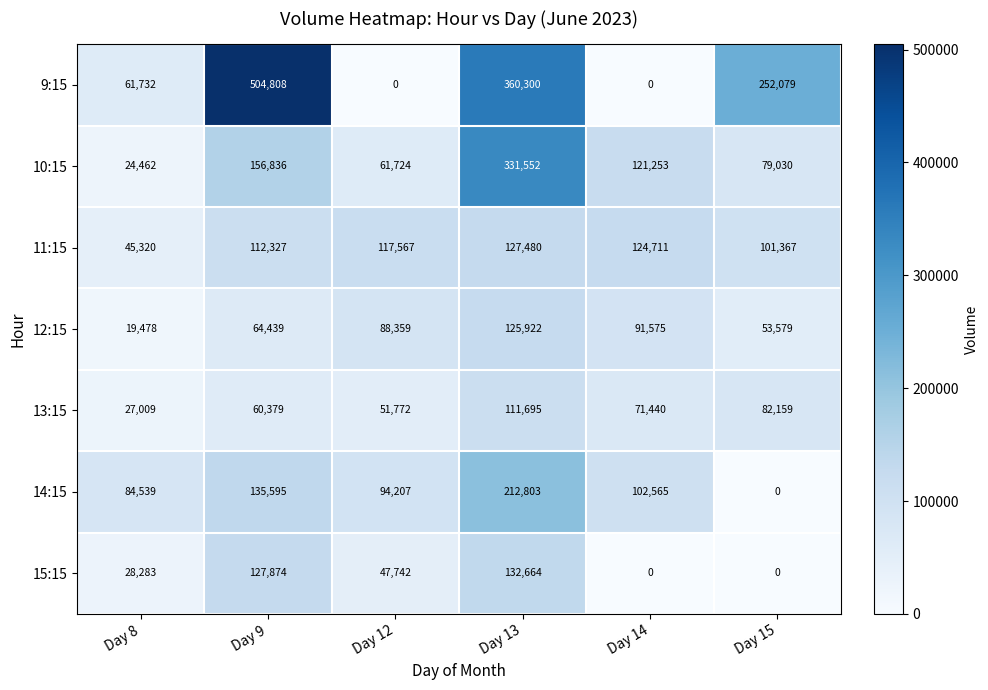

At how many categories does at least one series exceed 297033?

2